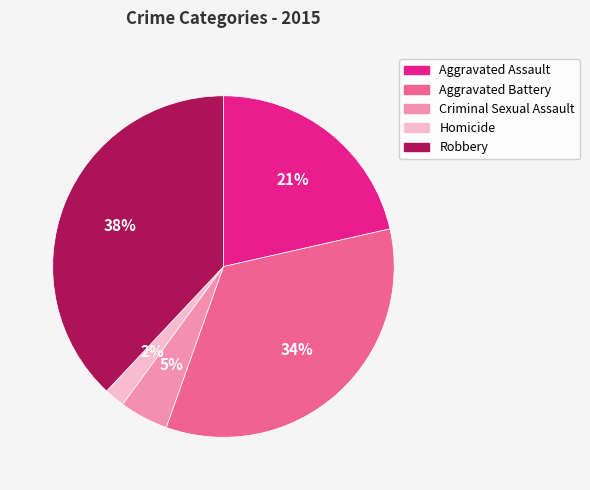

To the nearest percent, what percentage of the pie is Aggravated Assault?

21%